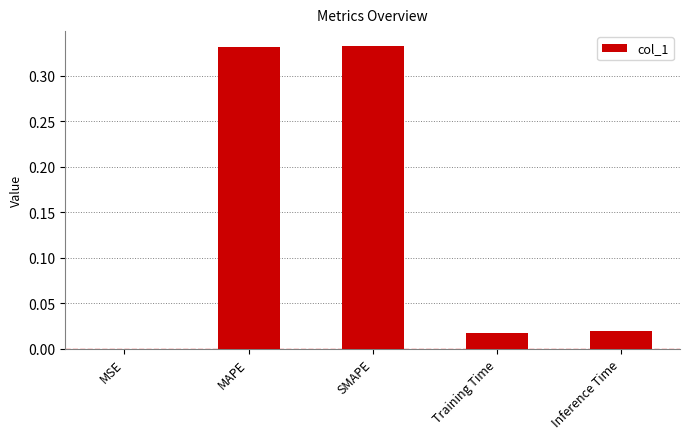

Between MAPE and Inference Time, which is larger?

MAPE